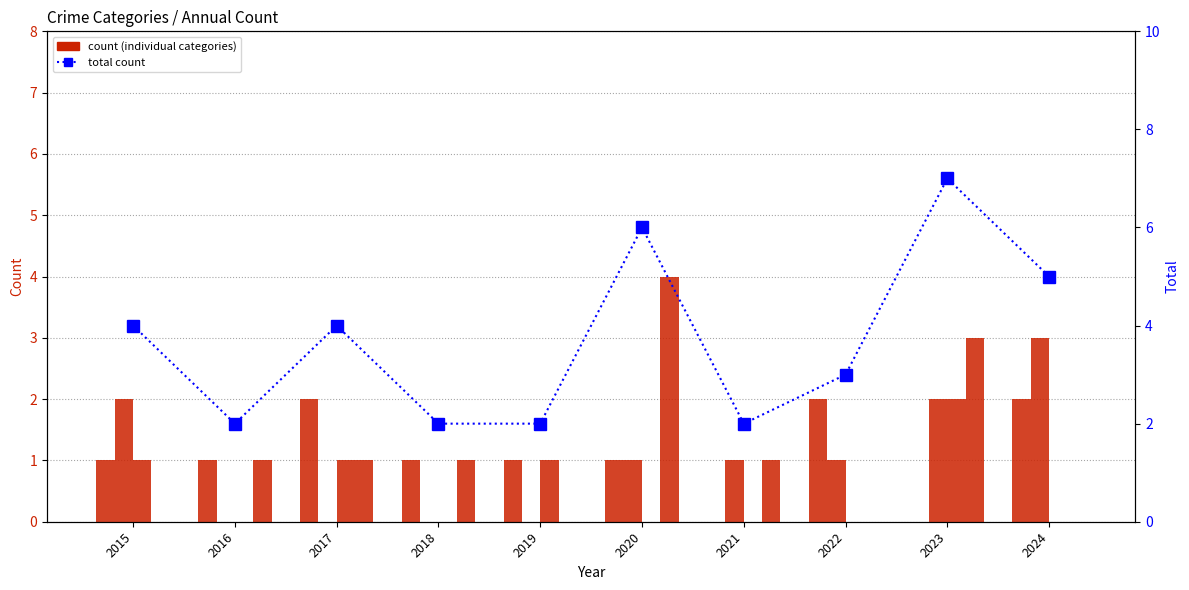

Which series changed the most between 2022 and 2023?

Total